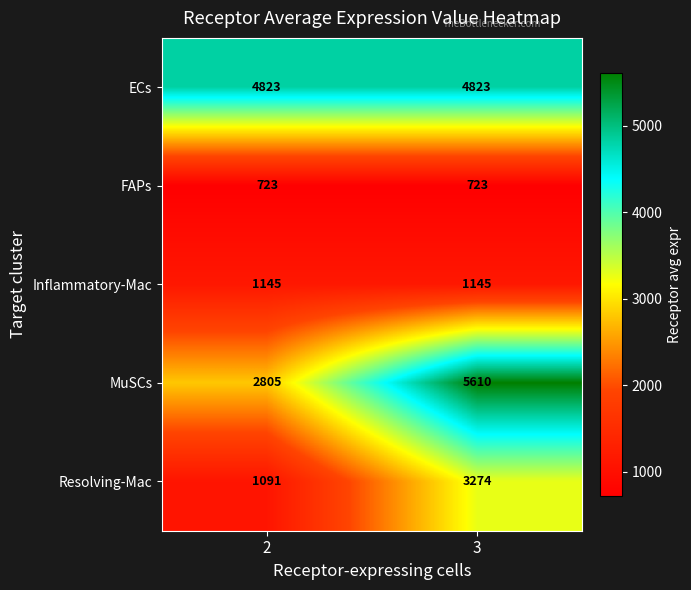

Which series has the largest total across all categories?

ECs